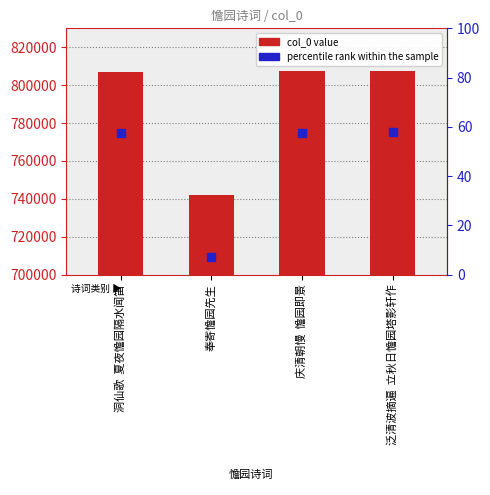

Is the value of percentile rank within the sample at 奉寄憺园先生 greater than the value of col_0 value at 庆清朝慢  憺园即景?

No